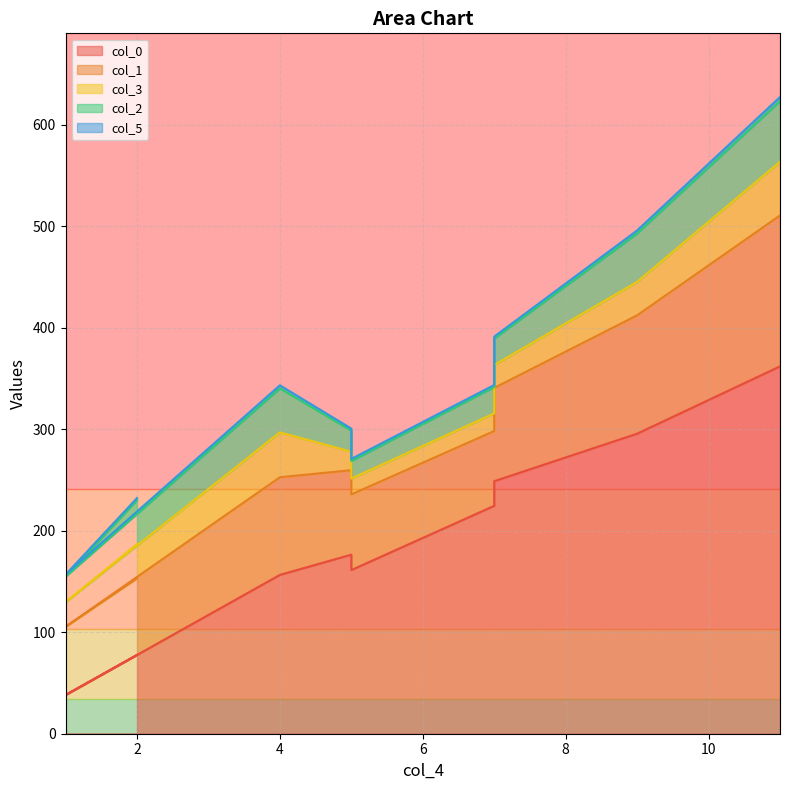

Does the chart display data point markers on the line(s)?

No